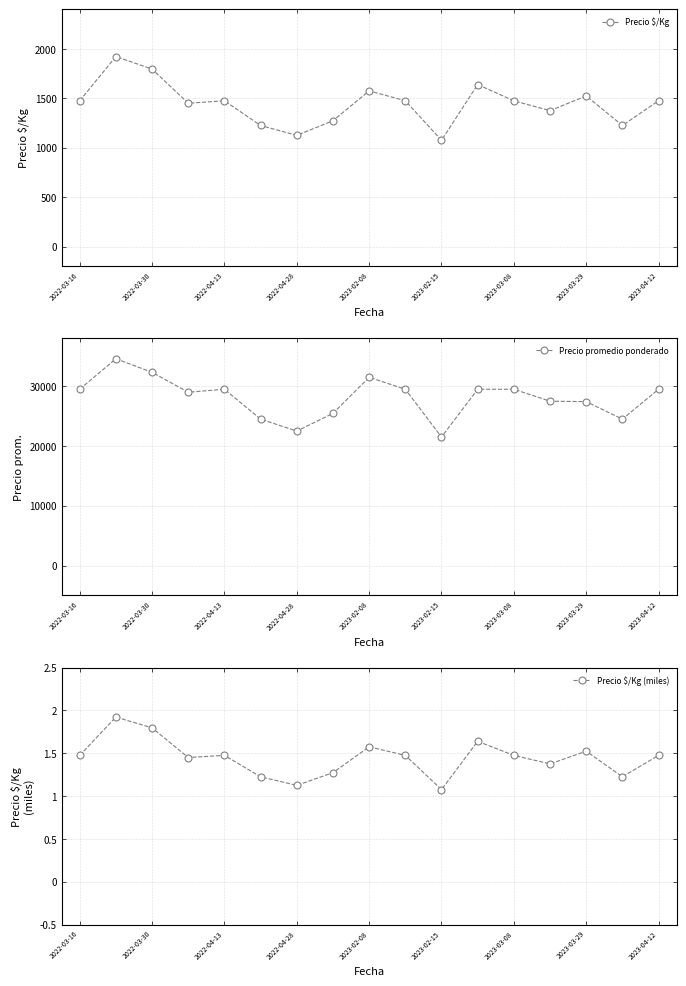

True or false: Precio $/Kg has more than 1 points higher than both neighbors.

True